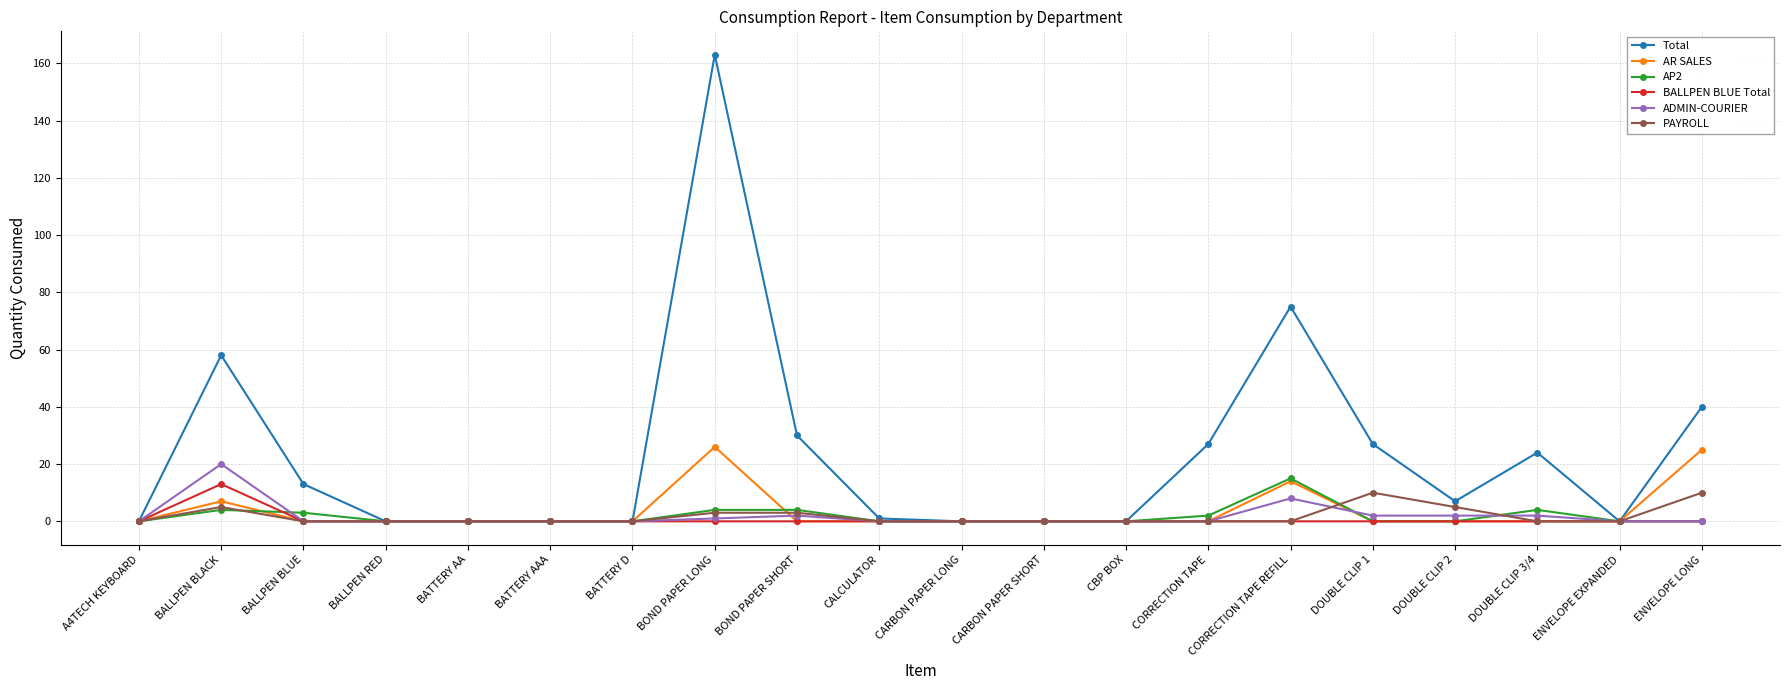

Which series has the largest range (max minus min)?

Total